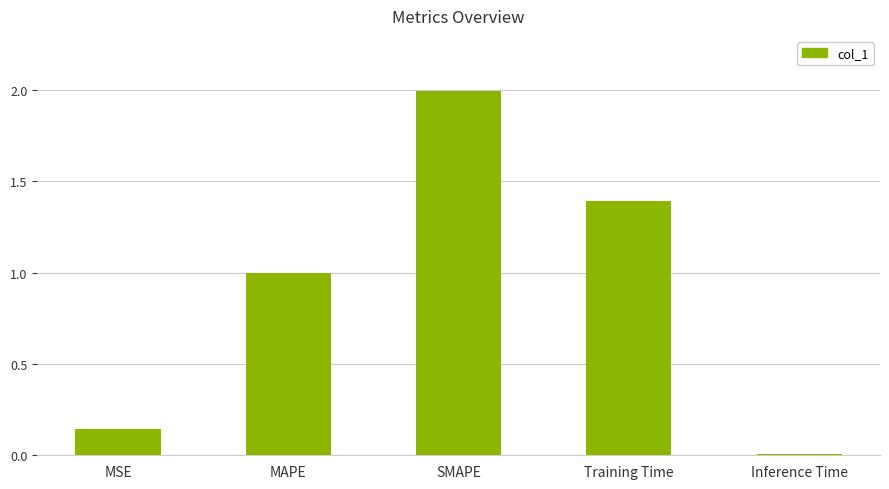

What is the label of the 4th bar from the left?

Training Time